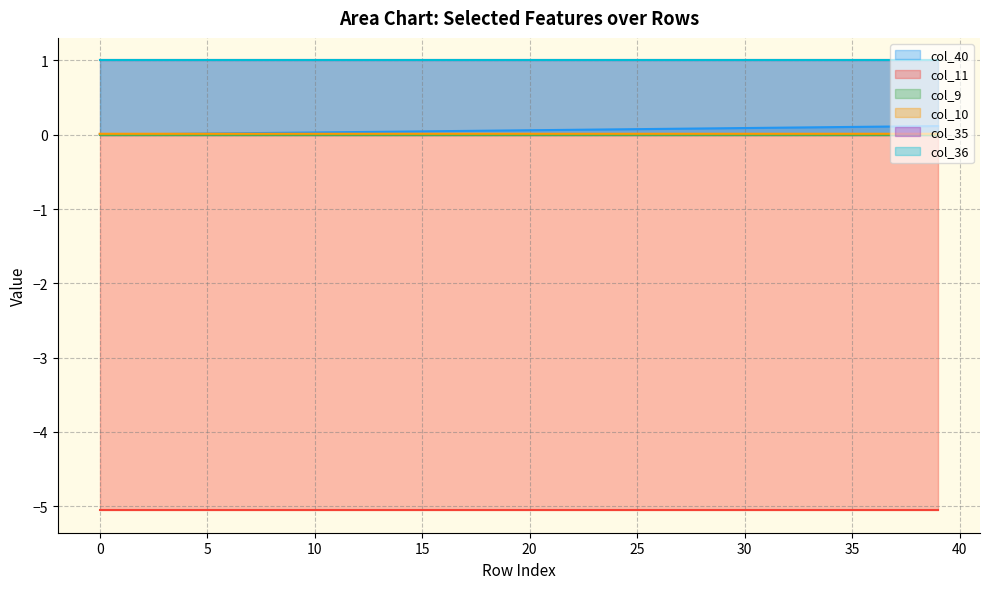

The col_10 series shows 0.0 at 10. True or false?

True